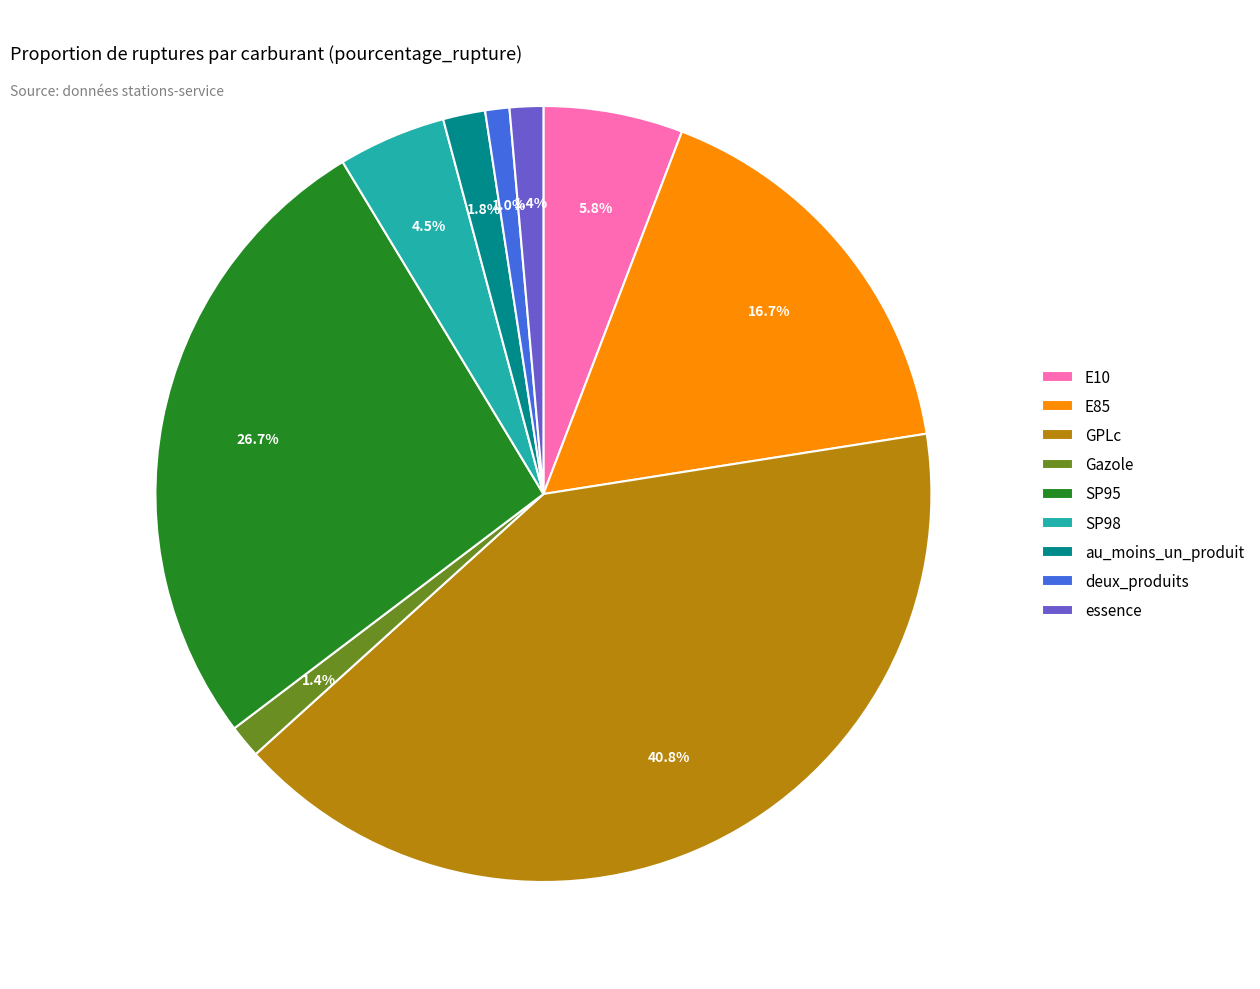

To the nearest percent, what is the average slice percentage?

11%